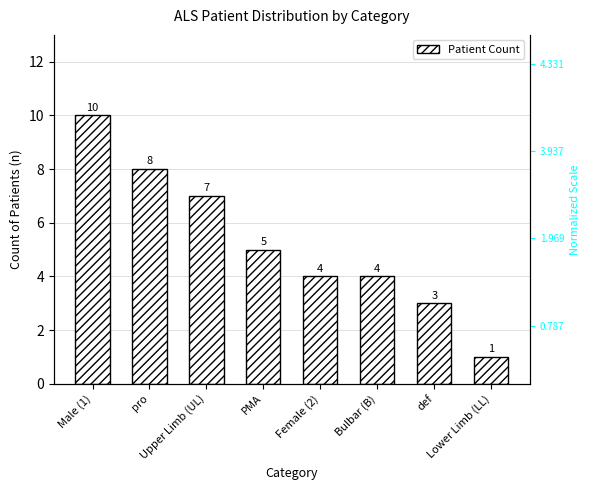

What is the value of the 5th bar from the left?

4